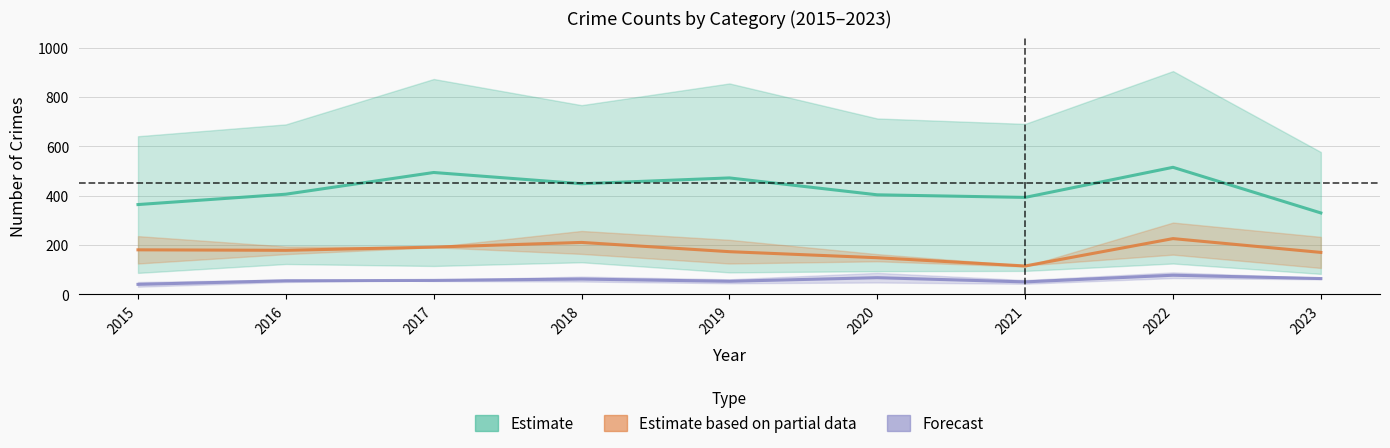

Where is Forecast nearest to the value 59?

2017